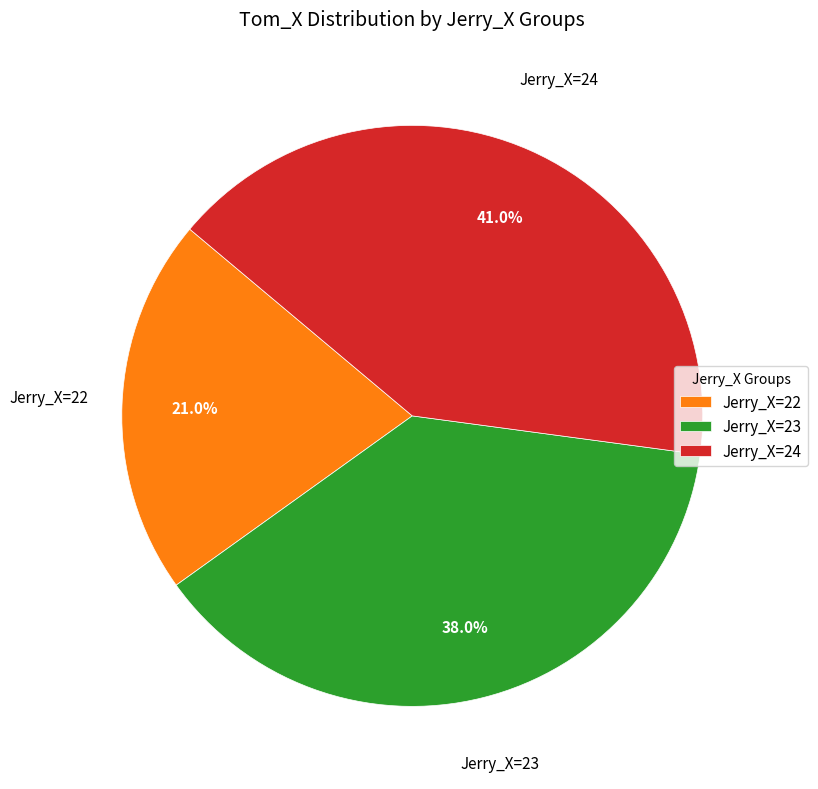

Is there any slice that represents more than half of the pie?

No